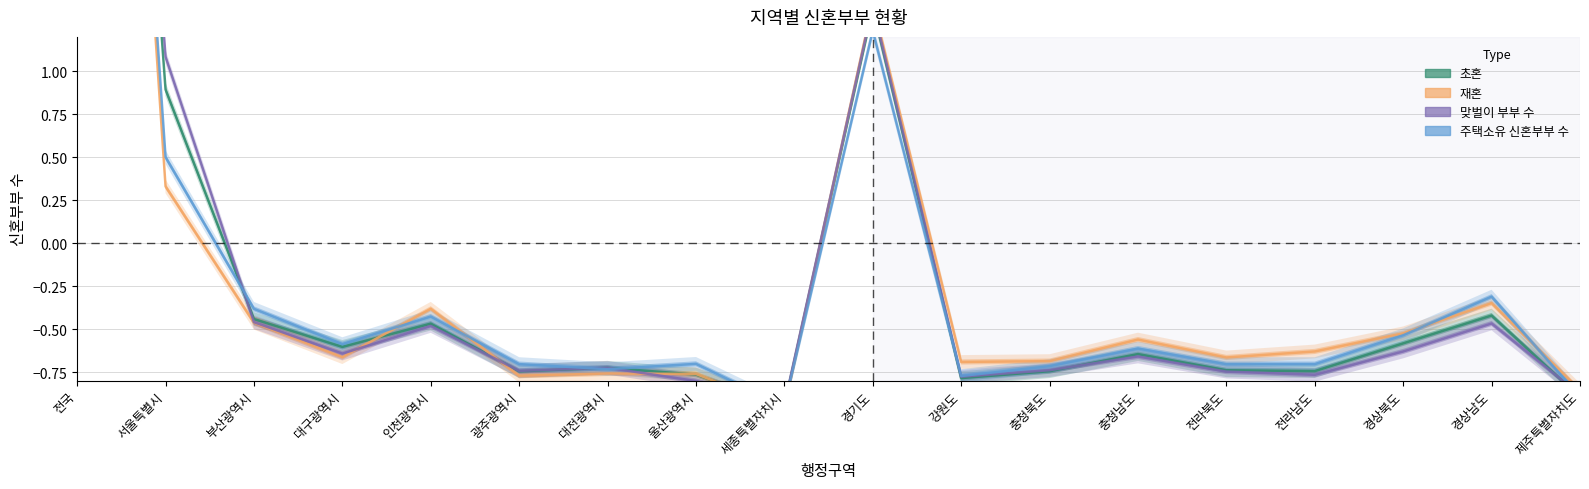

List the labels in order of 주택소유 신혼부부 수 value, largest first.

전국, 경기도, 서울특별시, 경상남도, 부산광역시, 인천광역시, 경상북도, 대구광역시, 충청남도, 울산광역시, 광주광역시, 전라남도, 전라북도, 충청북도, 대전광역시, 강원도, 제주특별자치도, 세종특별자치시